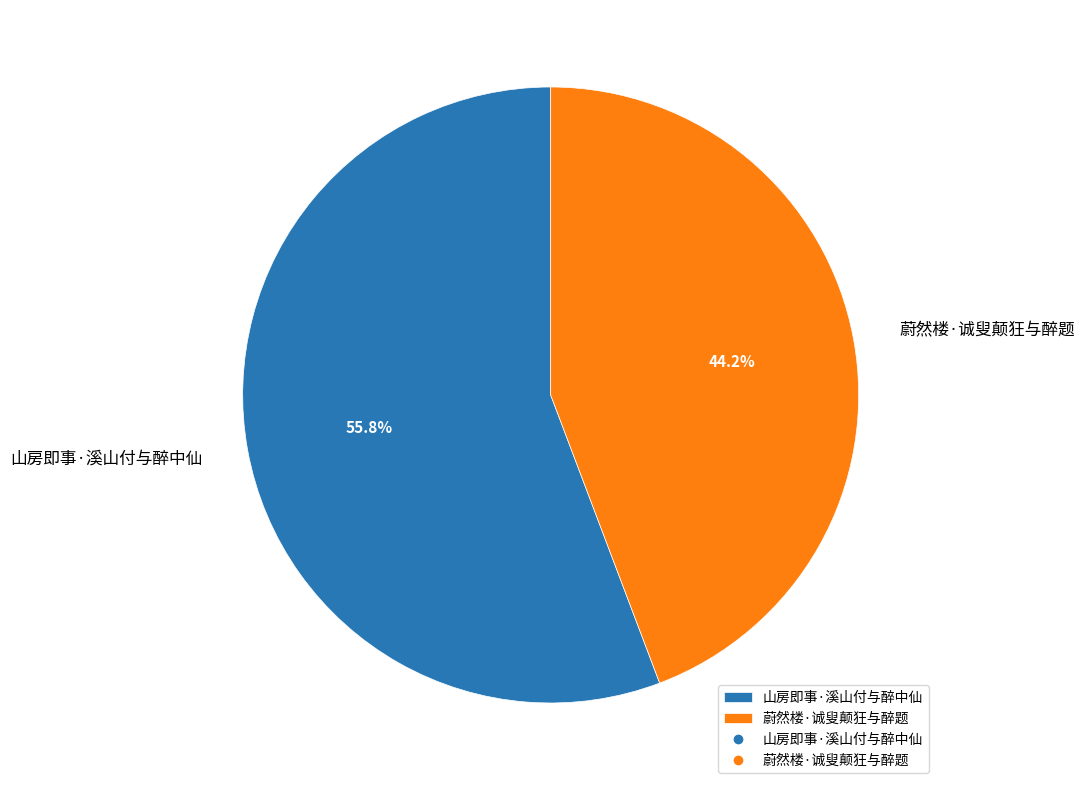

Does any single category account for the majority?

Yes